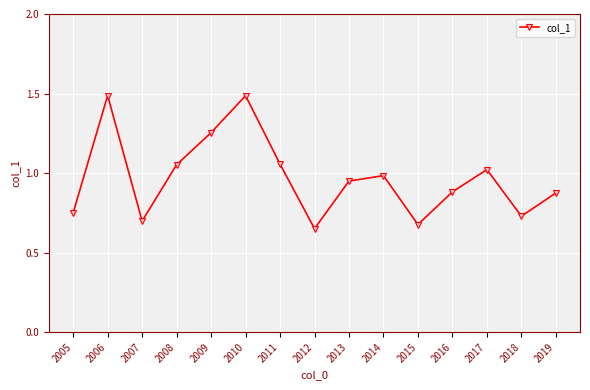

Is it true that the value at 2016 is 0.5?

False